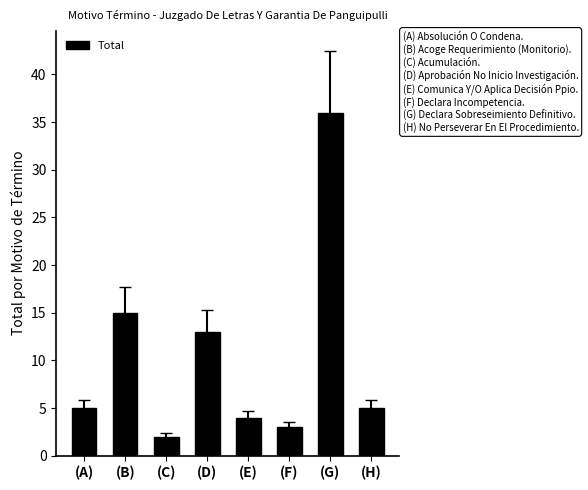

What is the average value?

10